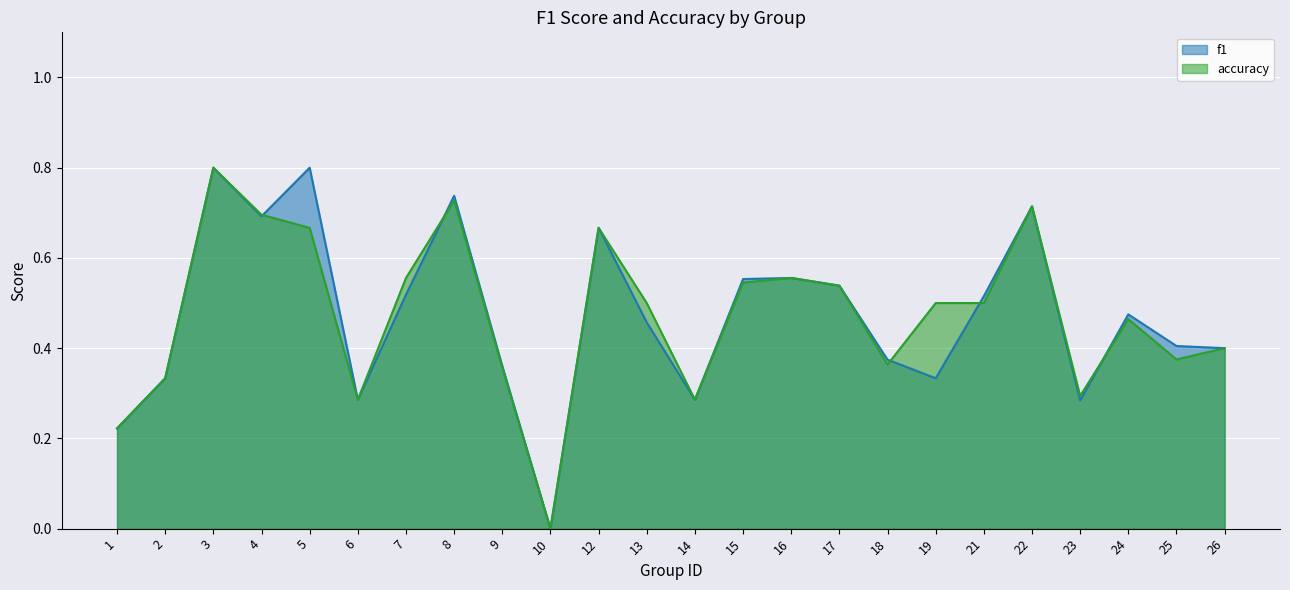

Reading left to right, list all the values displayed in this chart.

f1: 1=0.2	2=0.3	3=0.8	4=0.7	5=0.8	6=0.3	7=0.5	8=0.7	9=0.4	10=0.0	12=0.7	13=0.5	14=0.3	15=0.6	16=0.6	17=0.5	18=0.4	19=0.3	21=0.5	22=0.7	23=0.3	24=0.5	25=0.4	26=0.4
accuracy: 1=0.2	2=0.3	3=0.8	4=0.7	5=0.7	6=0.3	7=0.6	8=0.7	9=0.4	10=0.0	12=0.7	13=0.5	14=0.3	15=0.5	16=0.6	17=0.5	18=0.4	19=0.5	21=0.5	22=0.7	23=0.3	24=0.5	25=0.4	26=0.4